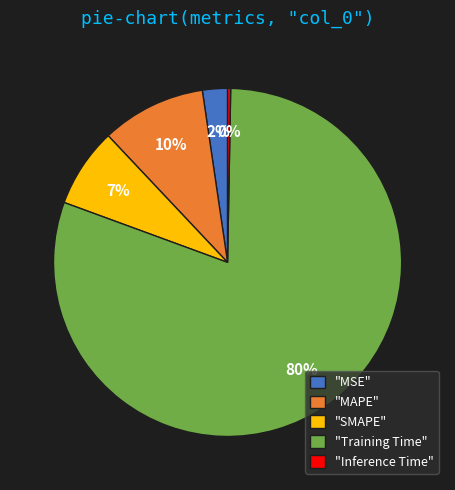

Does any single category account for the majority?

Yes